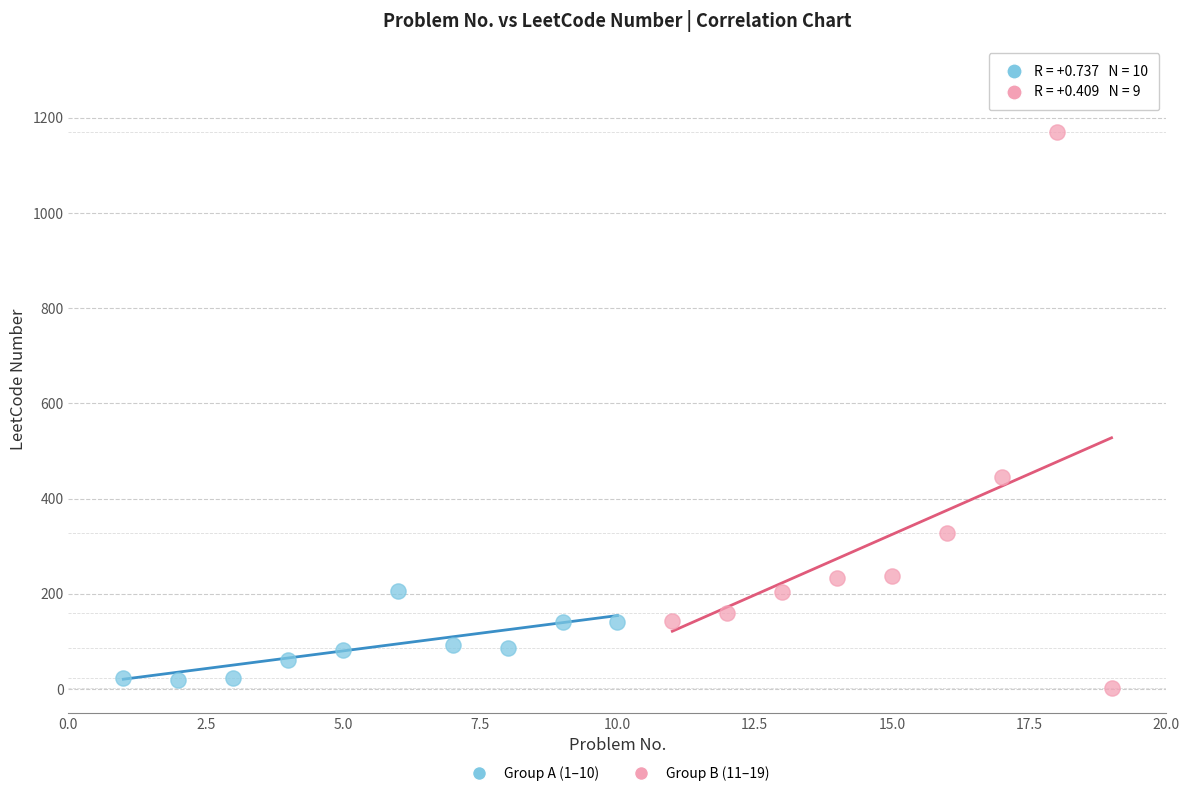

Which series has the largest Y range (max minus min)?

Group B (11–19)